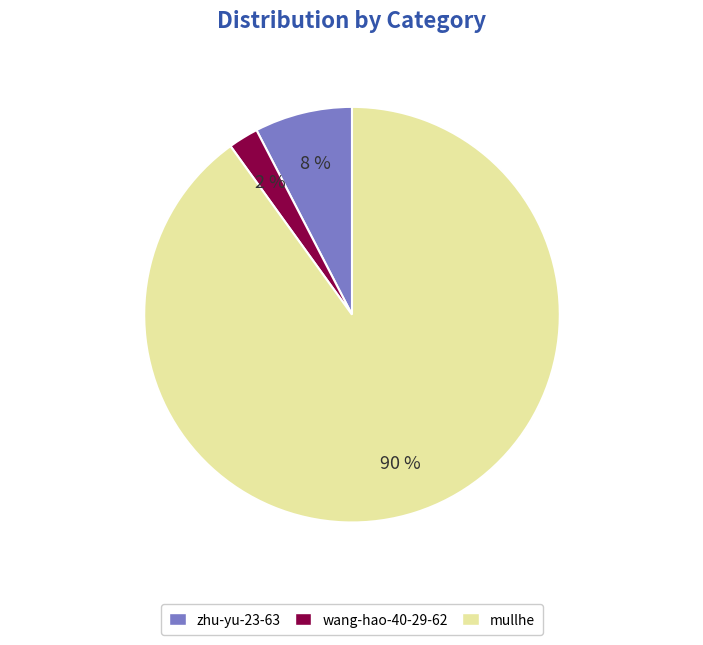

True or false: mullhe accounts for 99% of the total.

False